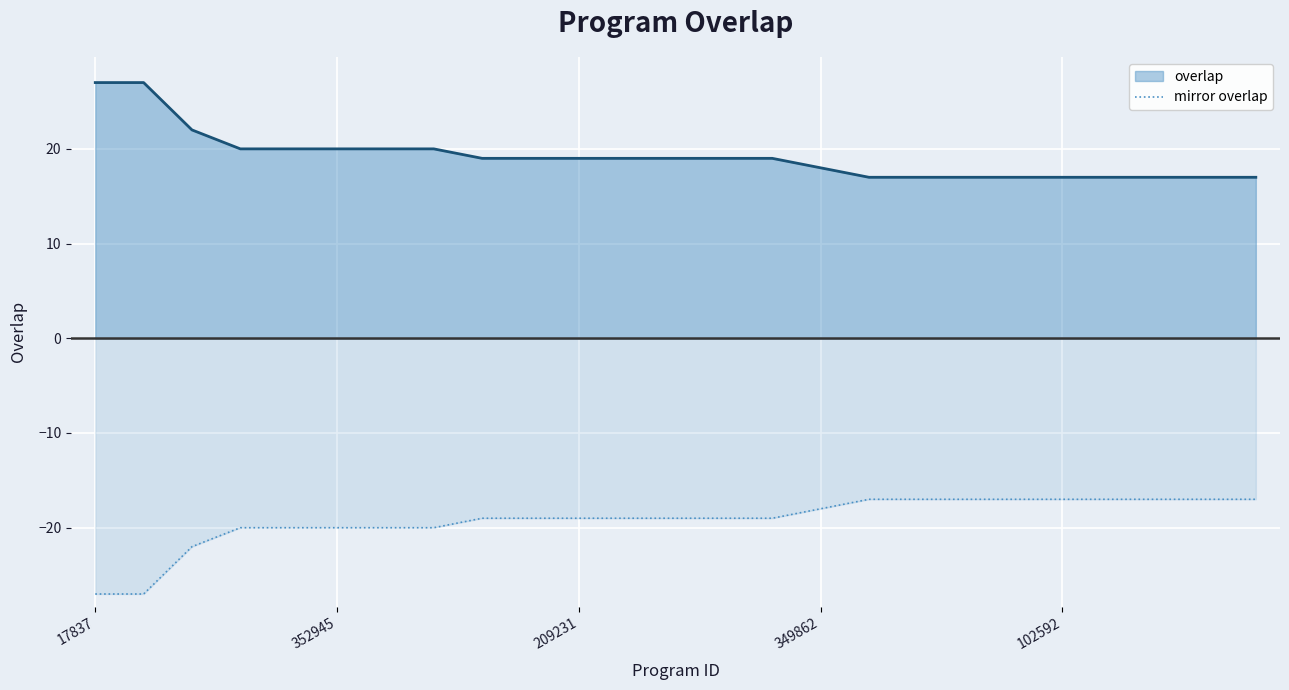

The value at 23 is -17. True or false?

True